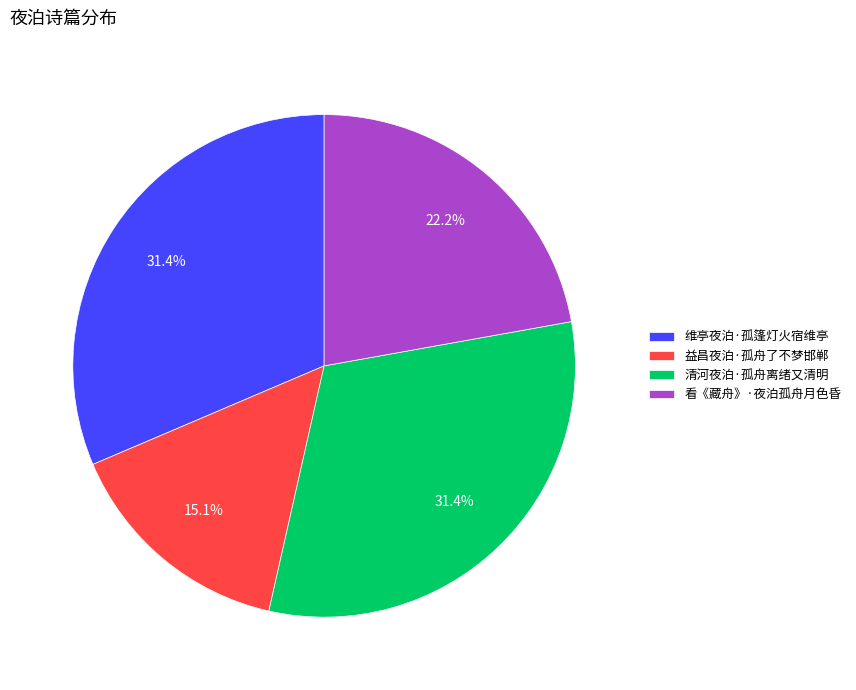

To the nearest percent, what is the combined percentage of 清河夜泊·孤舟离绪又清明 and 维亭夜泊·孤篷灯火宿维亭?

63%